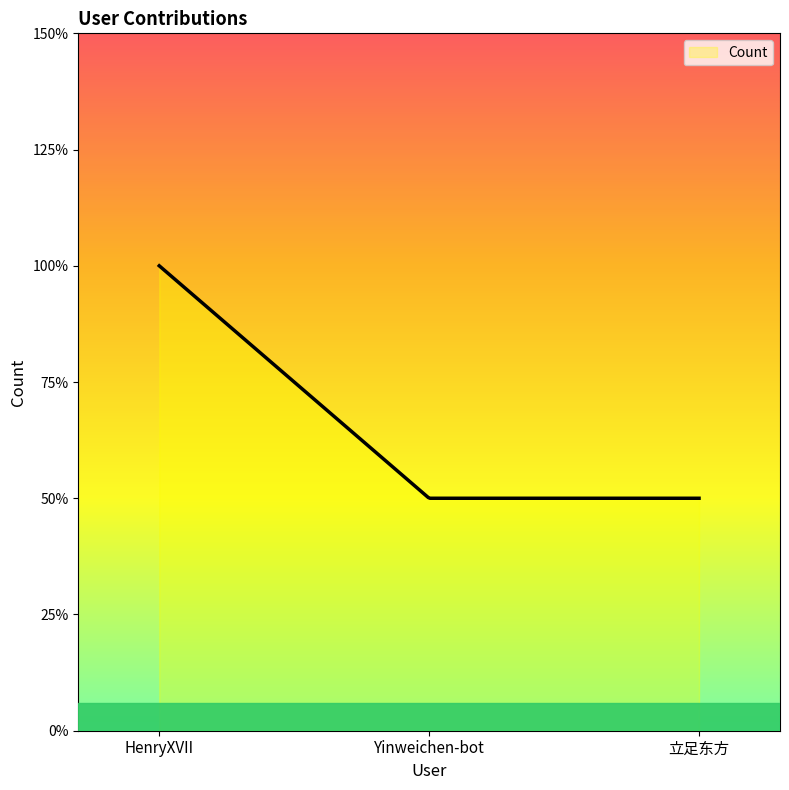

Which label corresponds to the largest value in the chart?

HenryXVII